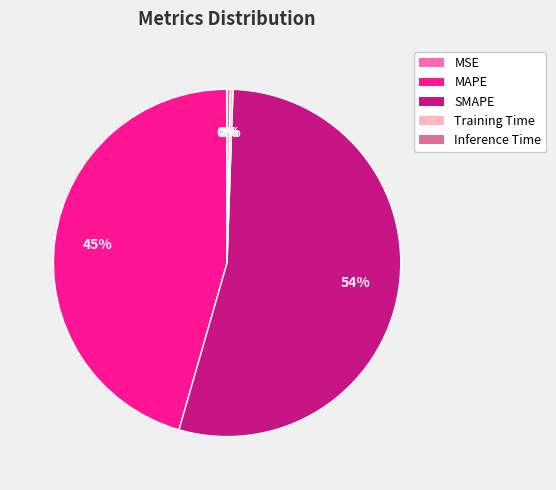

Which slice represents more than half of the pie?

SMAPE